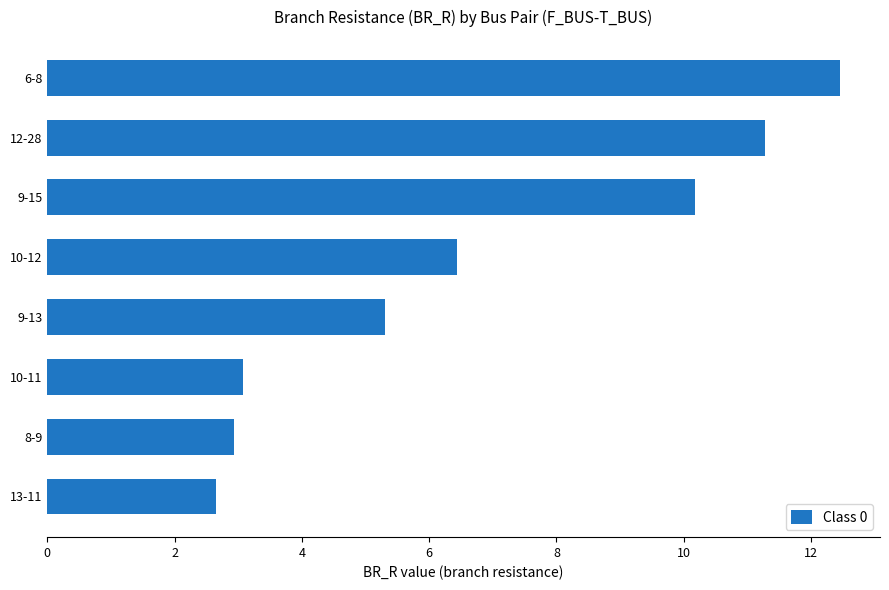

How many data points are above 6?

4